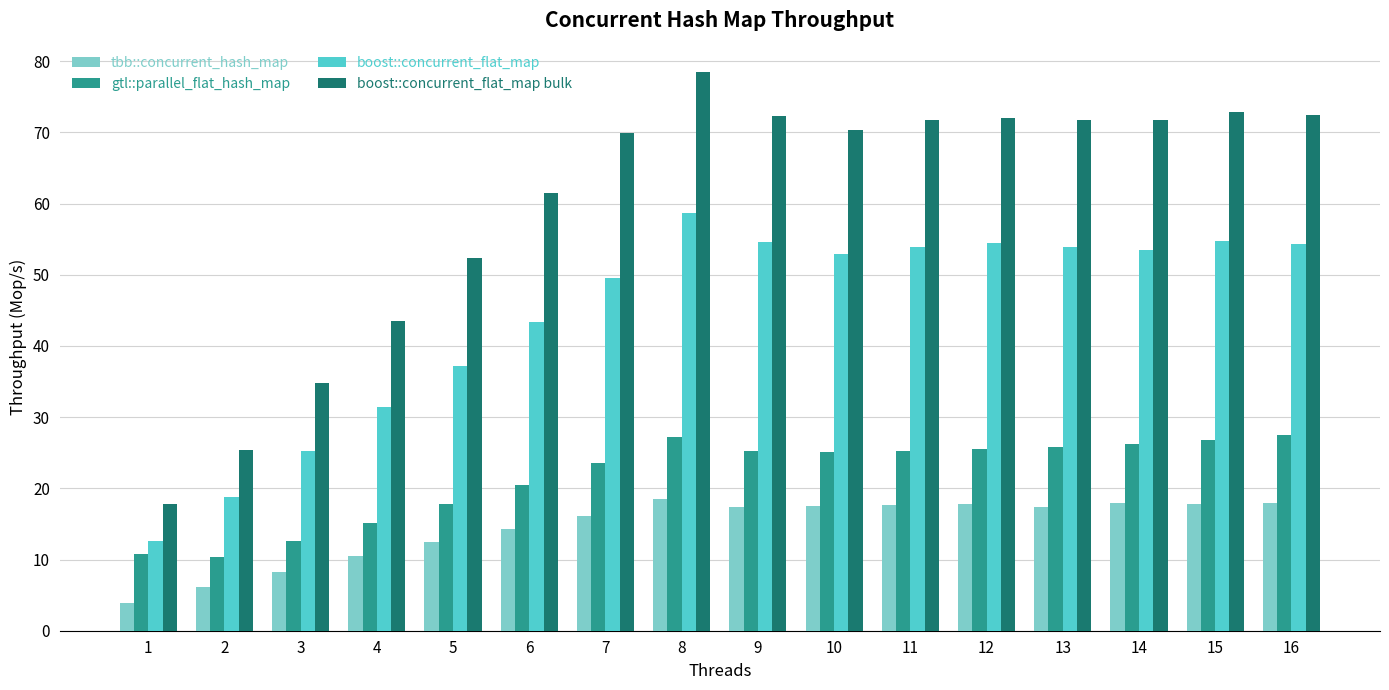

What is the maximum value for boost::concurrent_flat_map?

58.6